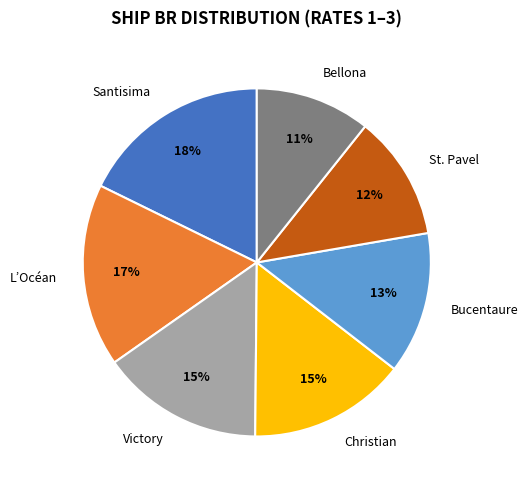

Is it true that L’Océan is 17% of the pie?

True